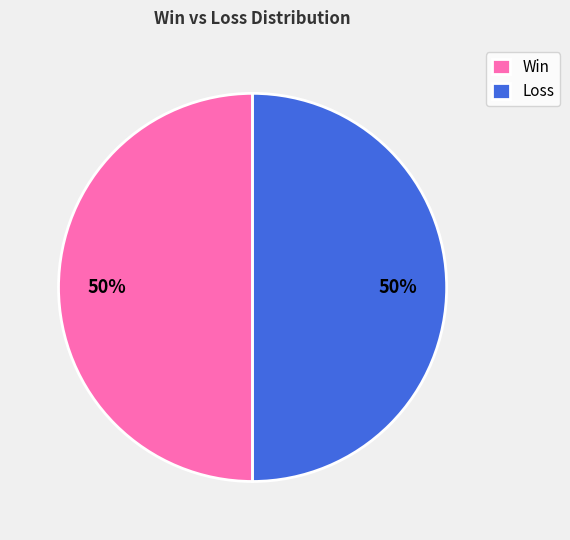

To the nearest percent, what is the combined percentage of Loss and Win?

100%